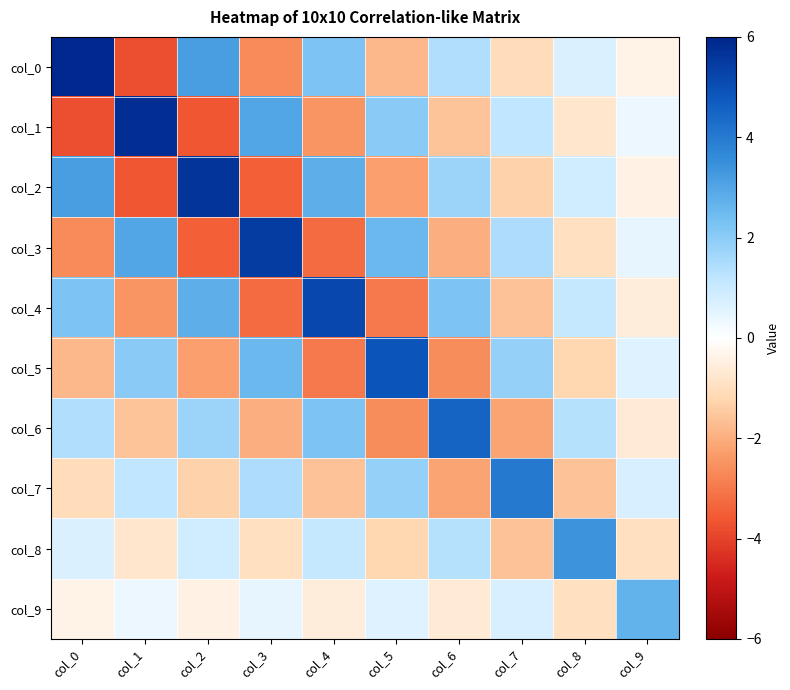

Rank the series by their maximum value, from lowest to highest.

col_9, col_8, col_7, col_6, col_5, col_4, col_3, col_2, col_1, col_0